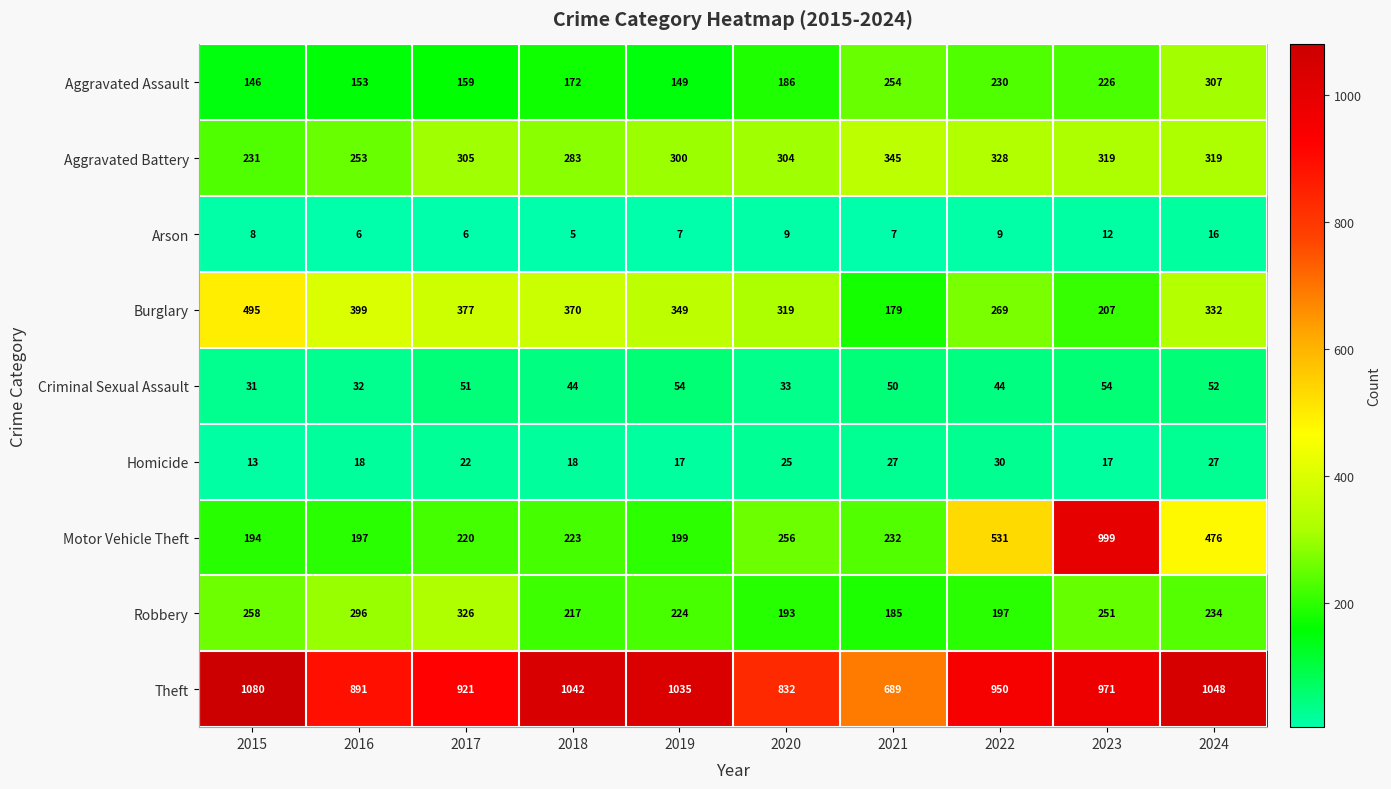

At which category is the sum across all series the highest?

2023